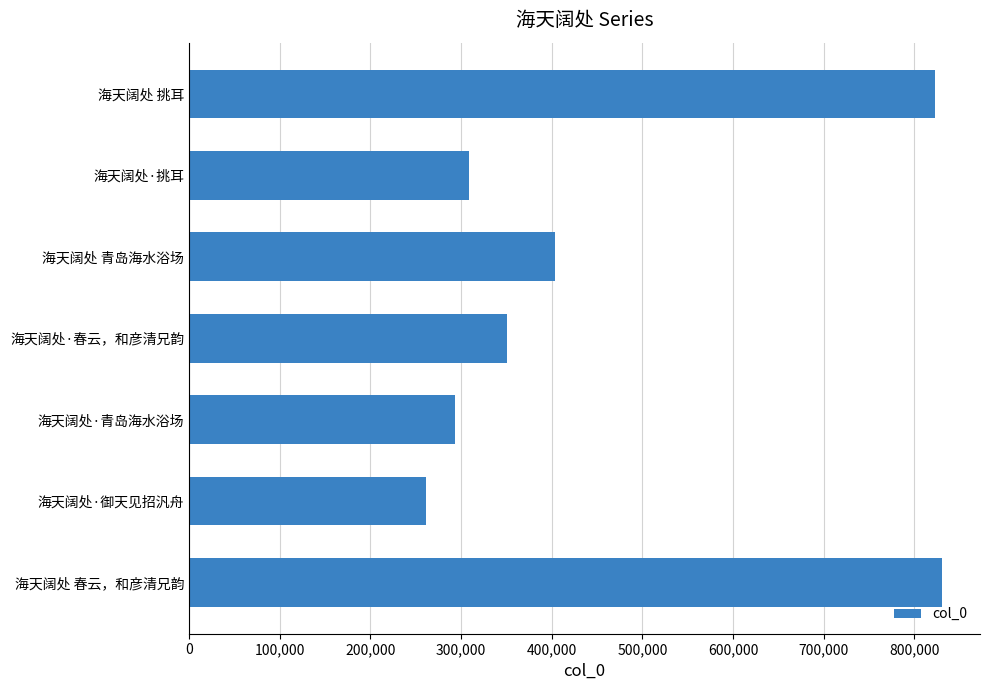

How many values are below 350178?

3